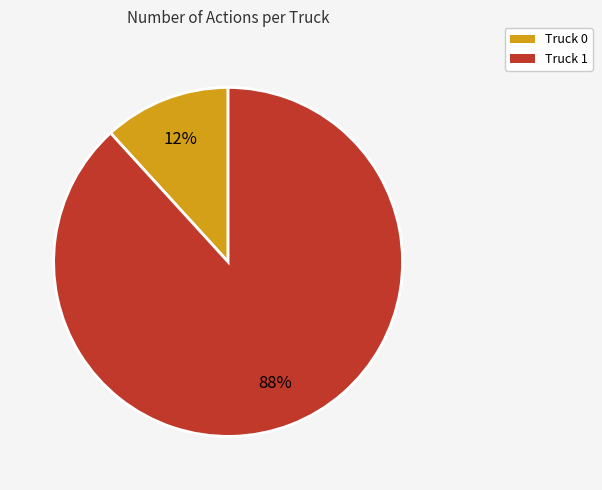

Which category has the biggest portion of the pie?

Truck 1